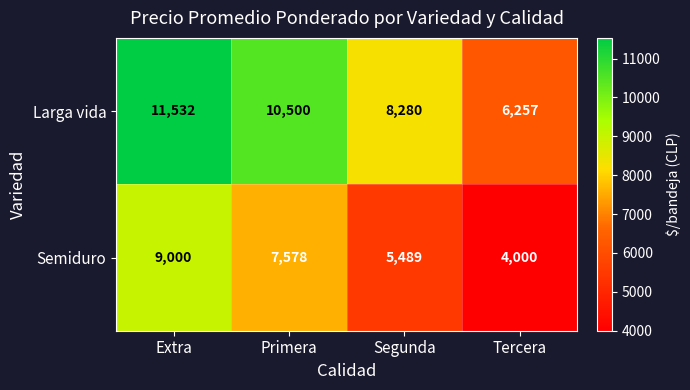

The Semiduro series shows 7578 at Primera. True or false?

True